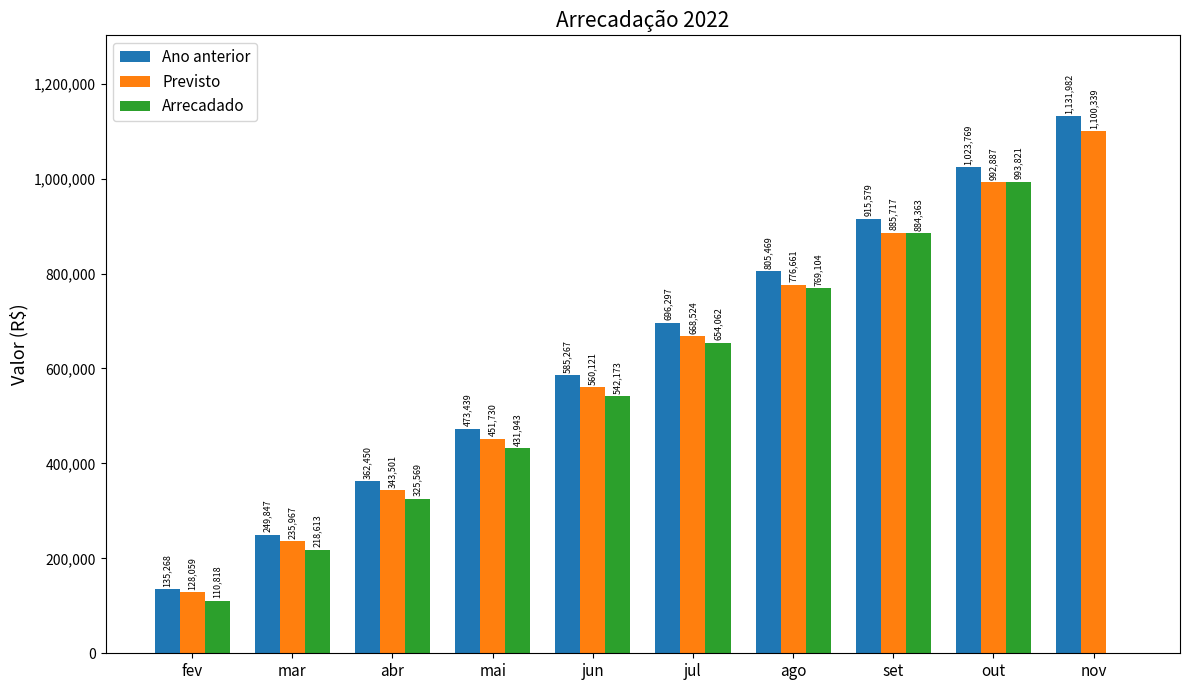

What are all the series names shown in the legend?

Ano anterior, Previsto, Arrecadado